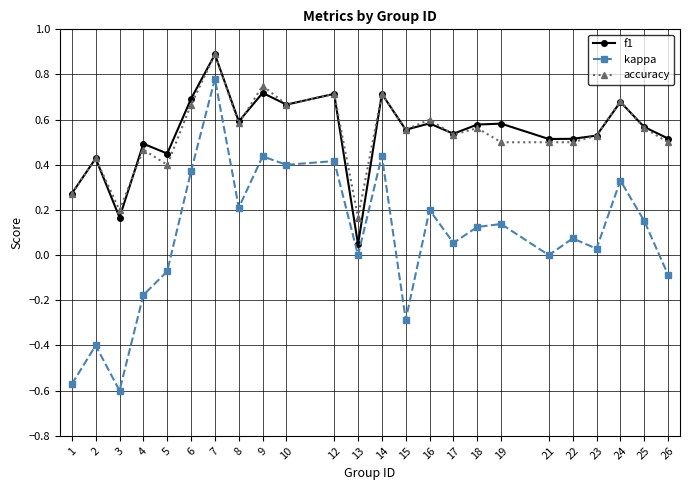

What is the sum of all f1 values?

13.0